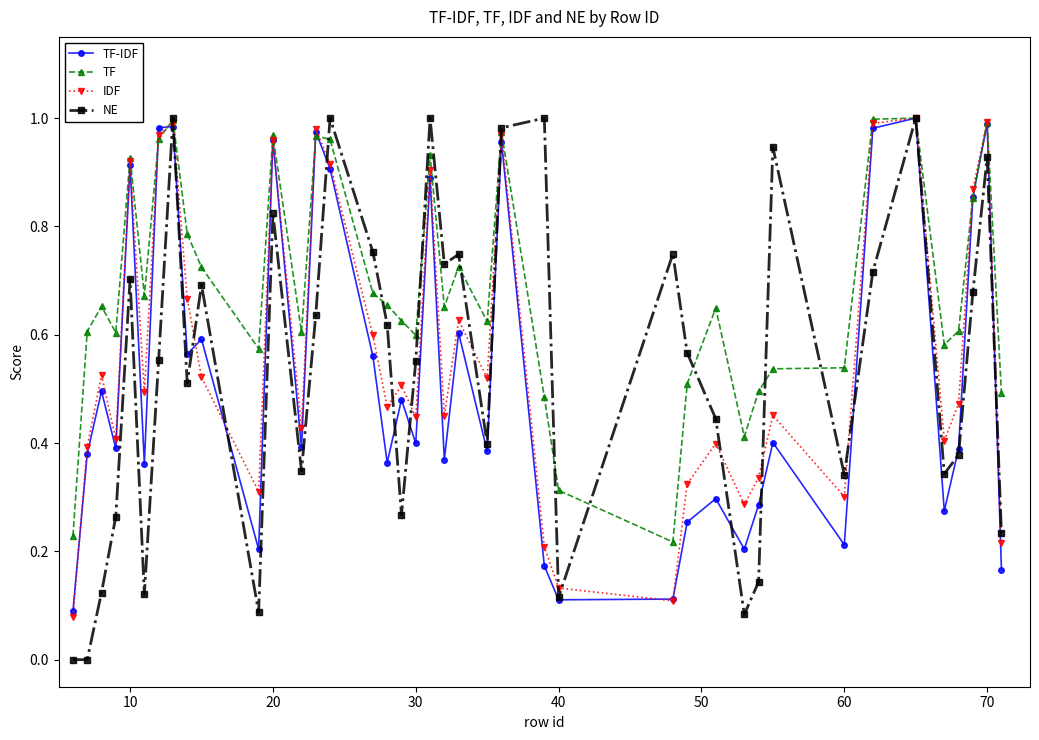

How many interior local valleys does the TF-IDF series have?

13